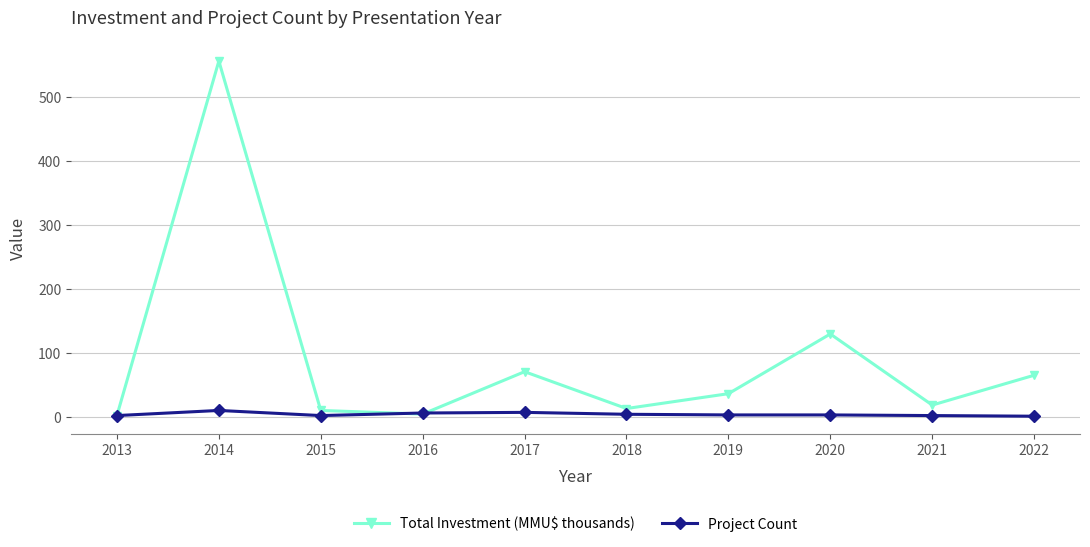

At which label does Total Investment (MMU$ thousands) first exceed 36?

2014